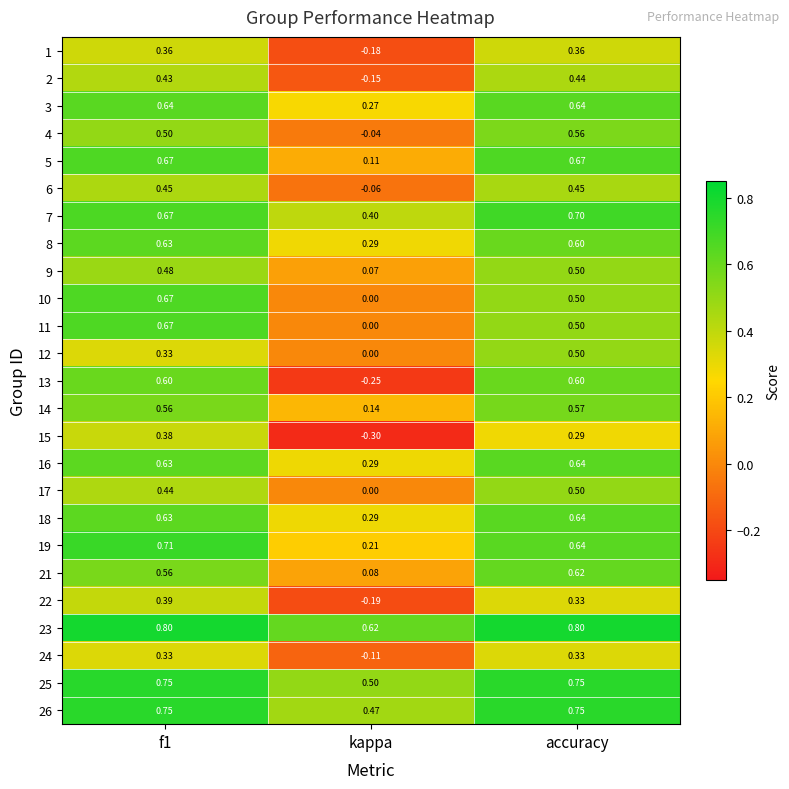

Which category has the lowest value across all series?

kappa